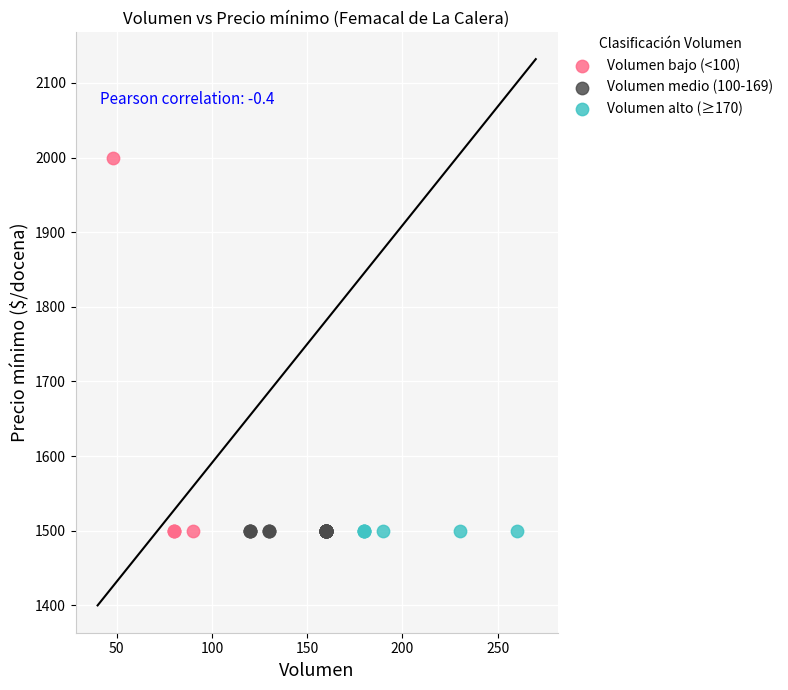

Which series reaches the maximum Y coordinate?

Volumen bajo (<100)